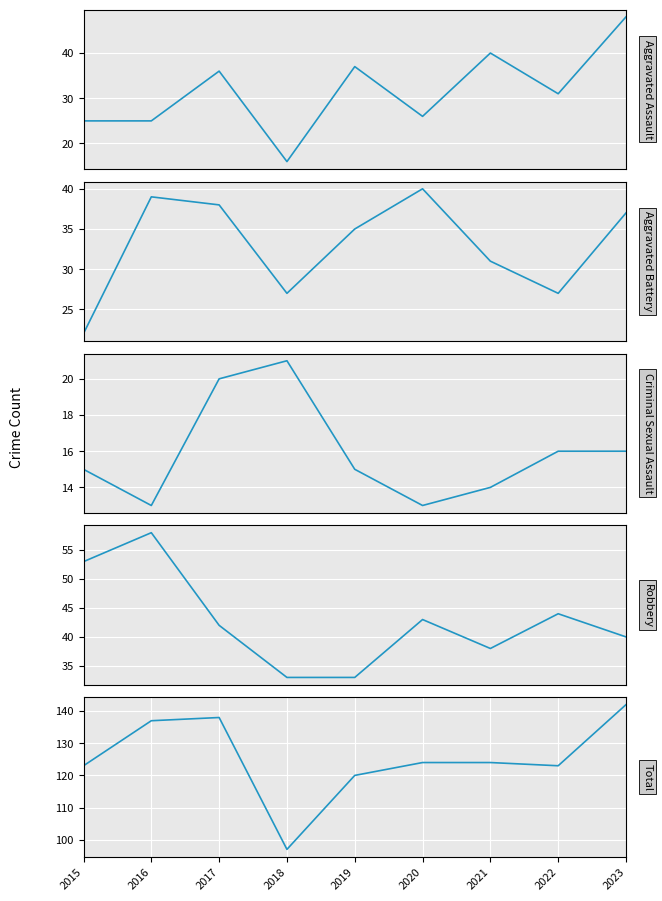

At which category does Aggravated Assault reach its first local valley?

2018